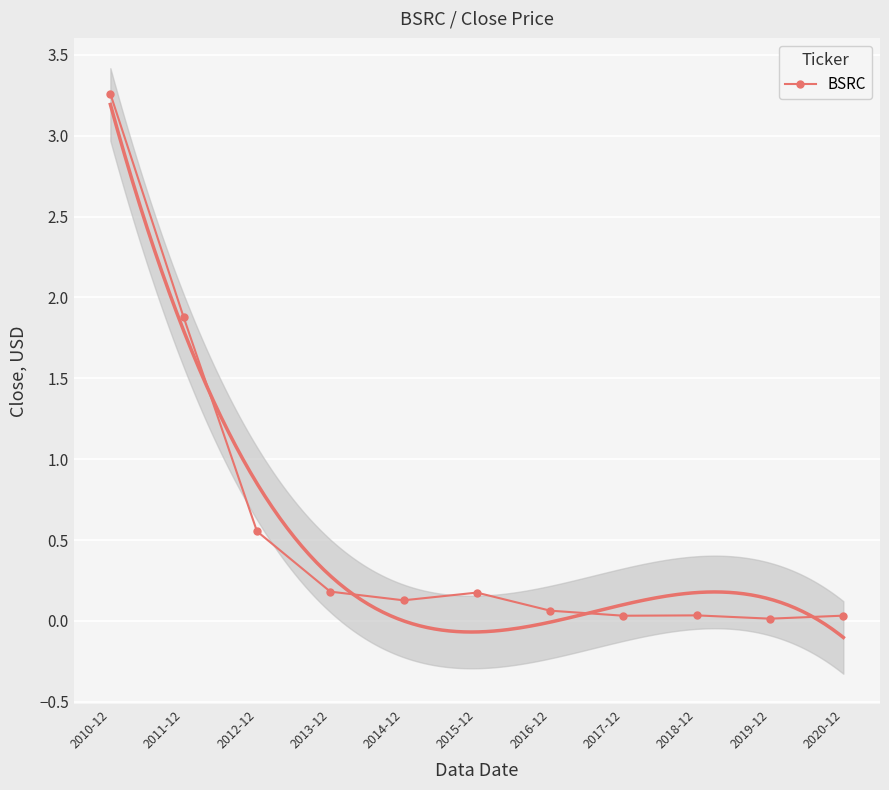

Is it true that the value at 2010-12 is 3.3?

True